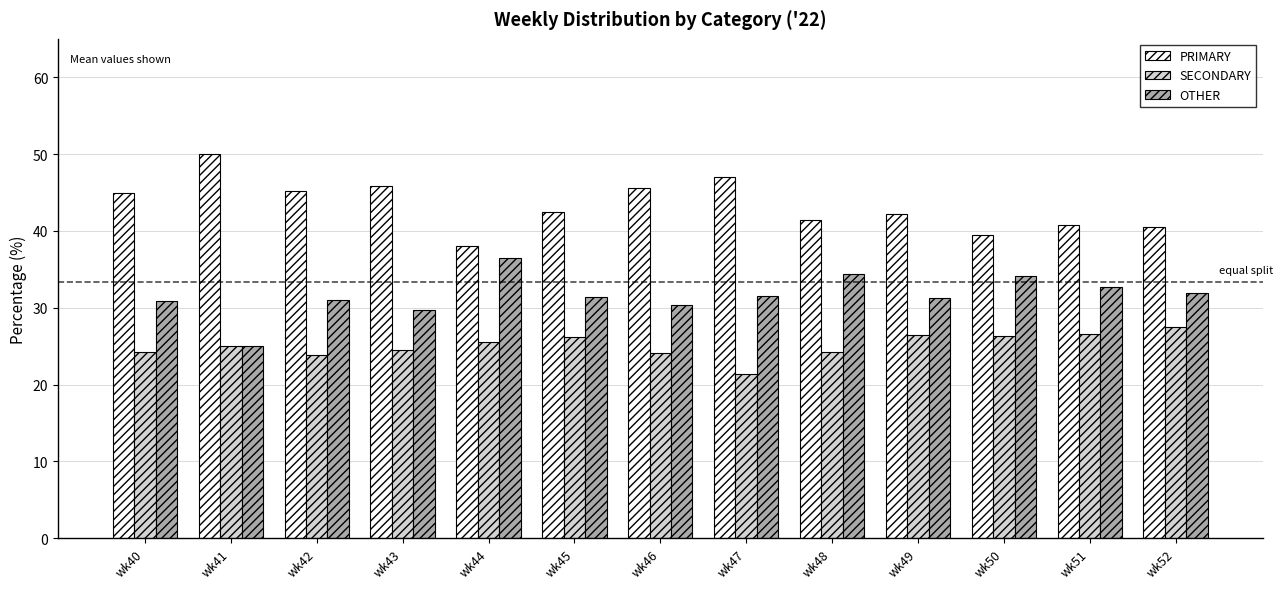

Is the value of PRIMARY at wk45 greater than the value of SECONDARY at wk52?

Yes